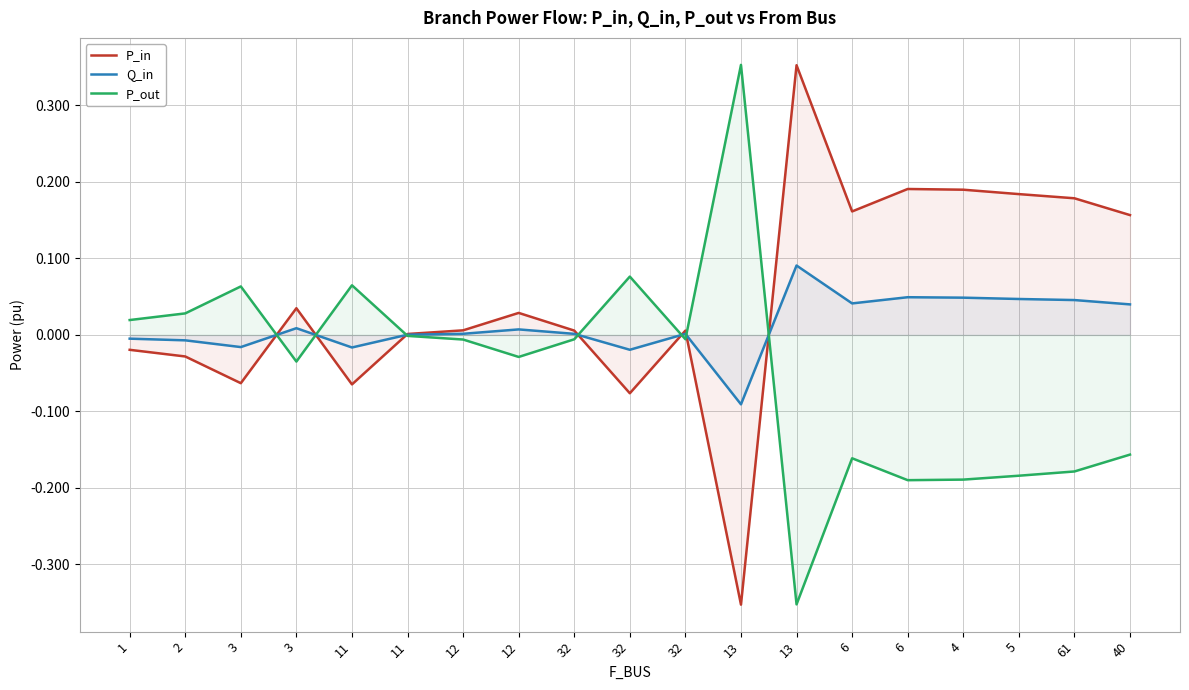

Rank the series by their maximum value, from highest to lowest.

P_out, P_in, Q_in